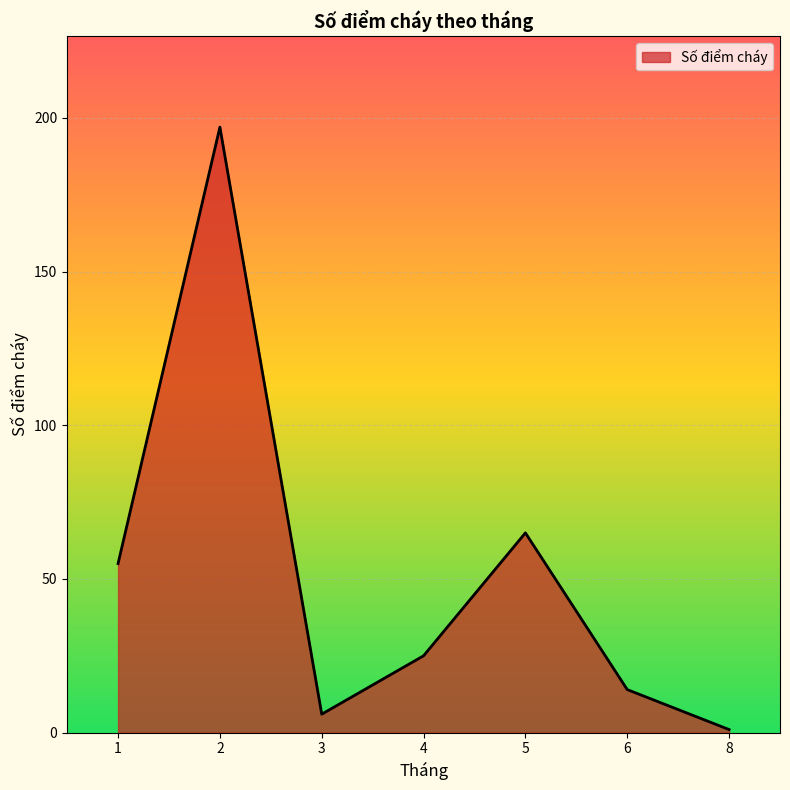

Rank the categories by value from highest to lowest.

2, 5, 1, 4, 6, 3, 8